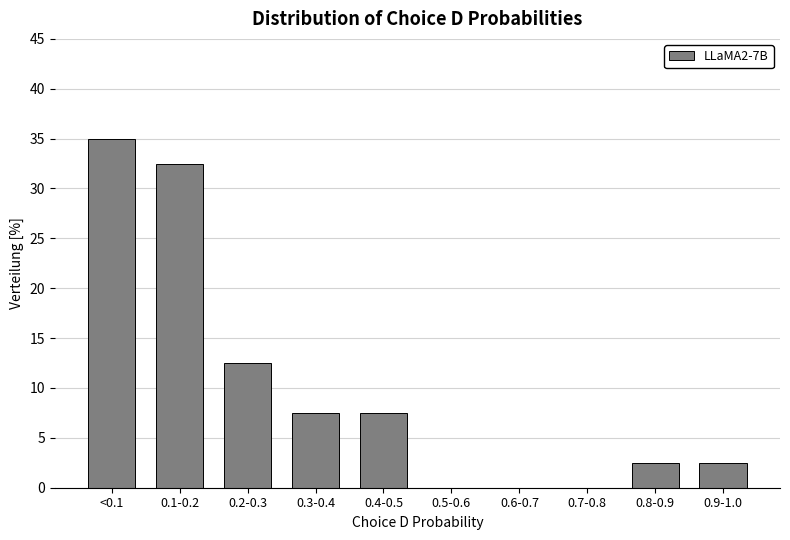

Reading left to right, extract all data points from this chart.

<0.1=35.0	0.1-0.2=32.5	0.2-0.3=12.5	0.3-0.4=7.5	0.4-0.5=7.5	0.5-0.6=0.0	0.6-0.7=0.0	0.7-0.8=0.0	0.8-0.9=2.5	0.9-1.0=2.5